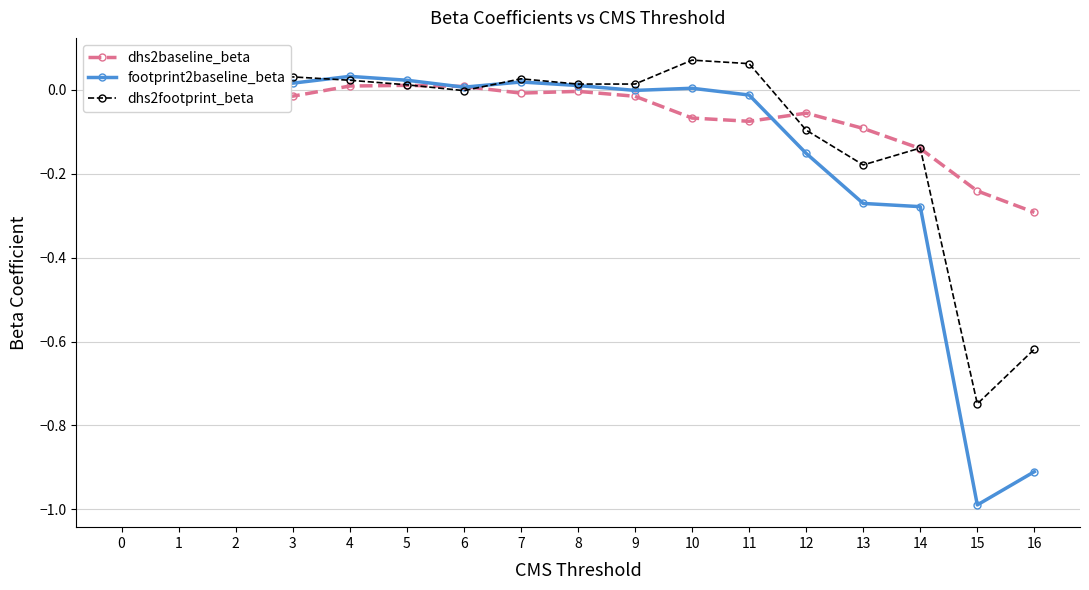

How many data points does each series have?

17